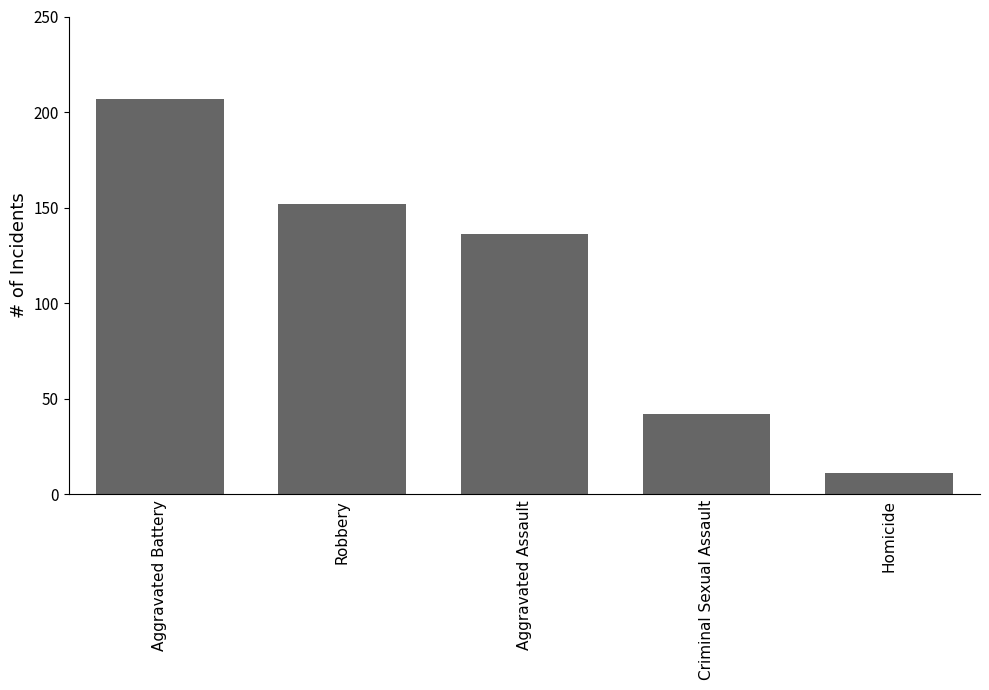

Reading right to left, extract all data points from this chart.

Homicide=11	Criminal Sexual Assault=42	Aggravated Assault=136	Robbery=152	Aggravated Battery=207